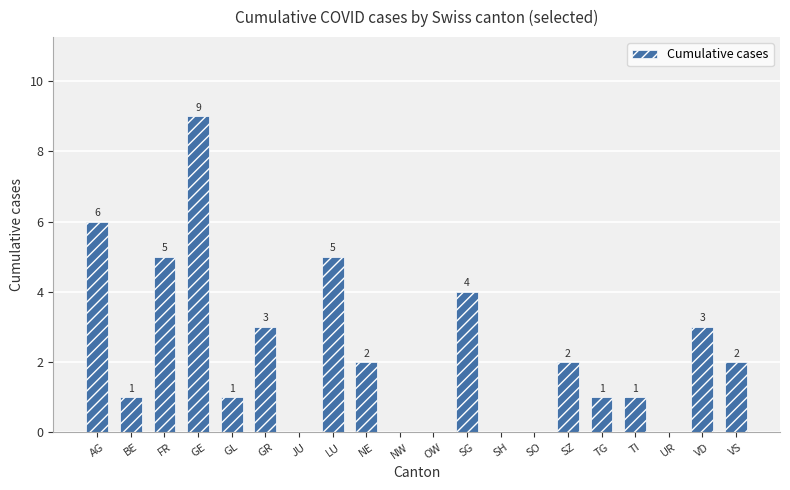

Reading left to right, extract all data points from this chart.

6	1	5	9	1	3	0	5	2	0	0	4	0	0	2	1	1	0	3	2